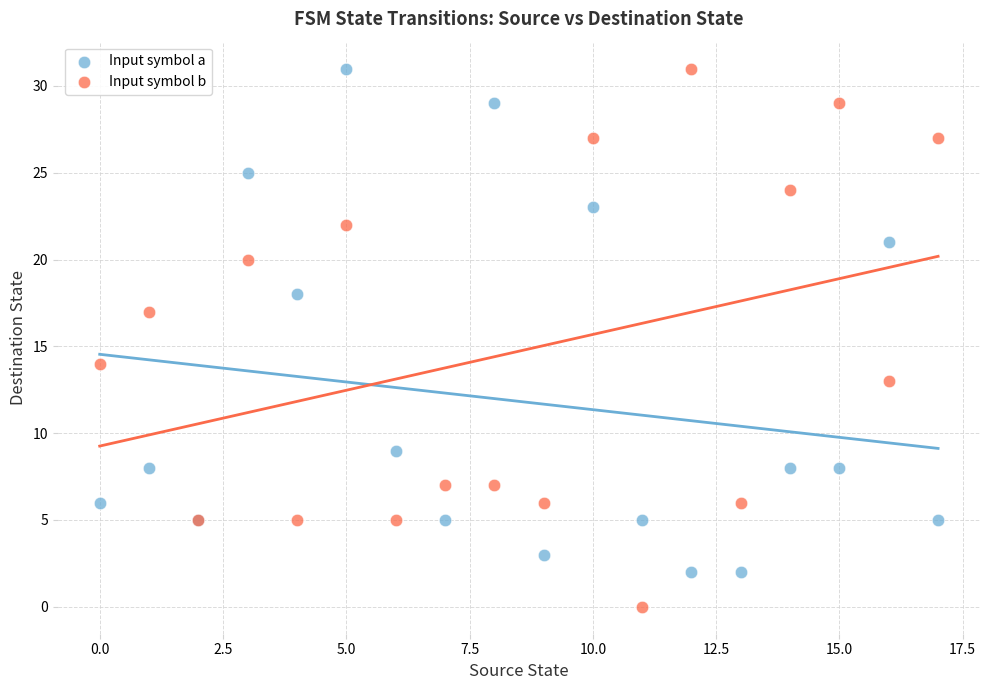

In the Input symbol b series, what Y value is closest to 15?

14